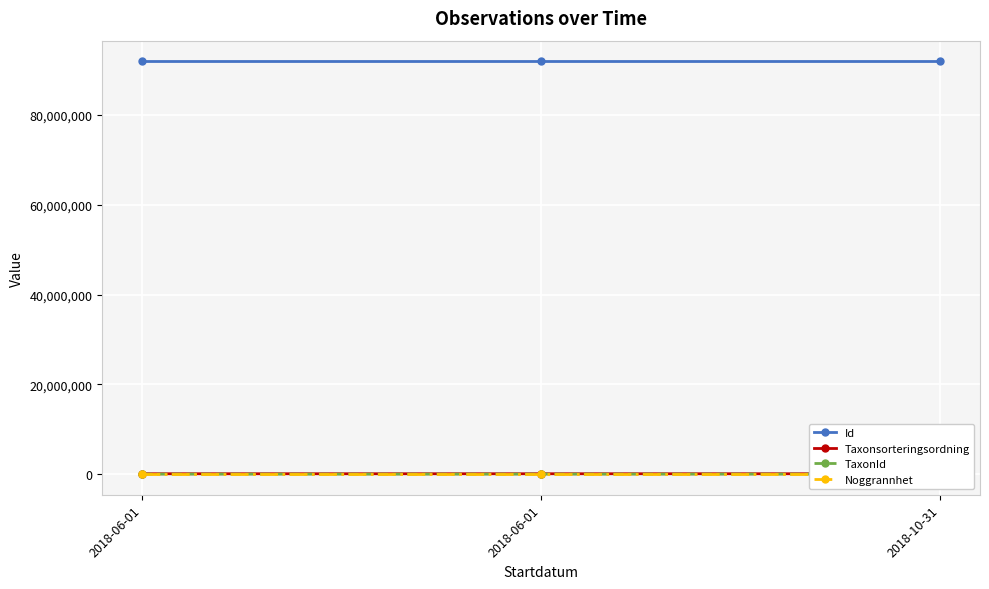

What is the difference between the maximum and minimum values in the Taxonsorteringsordning series?

26